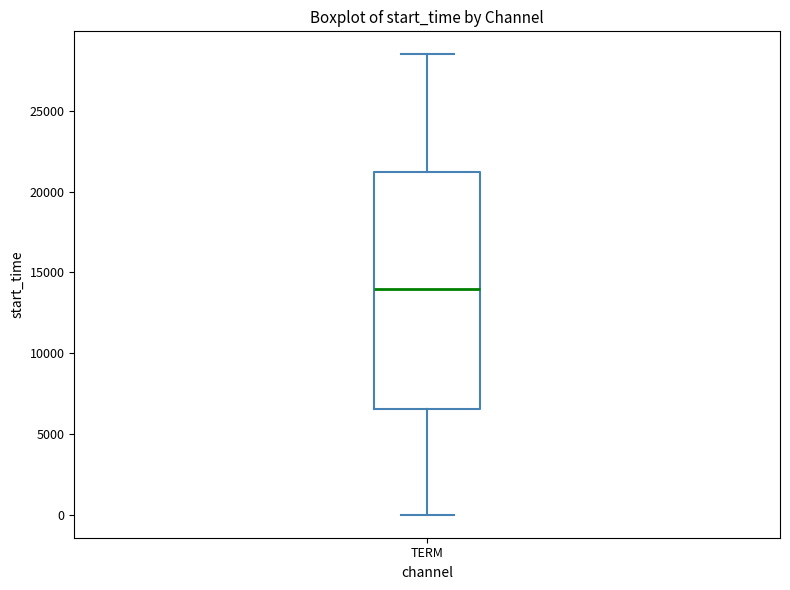

Where is the lower edge of the box for TERM on the y-axis? The values are not printed on the chart, so give them approximately, as read against the axis.

6500